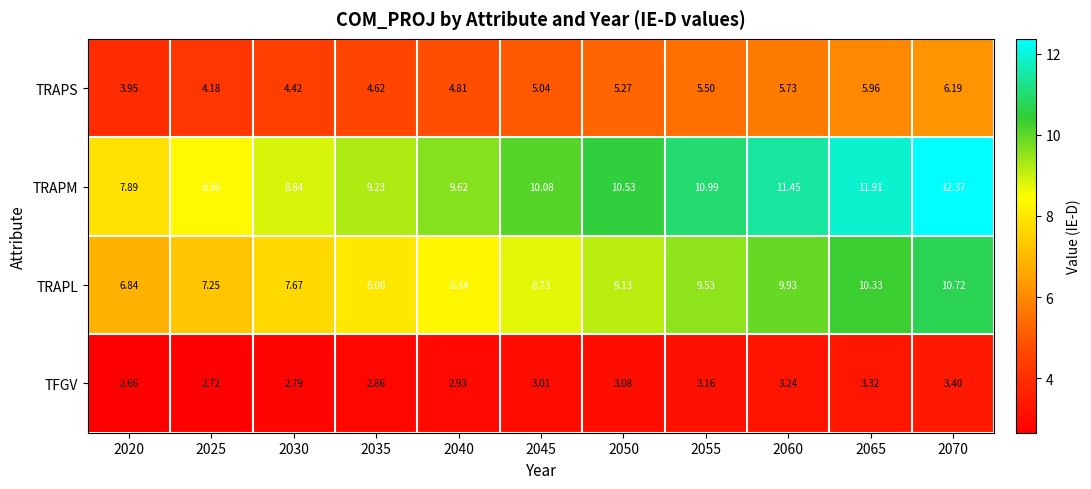

Which series has the largest total across all categories?

TRAPM